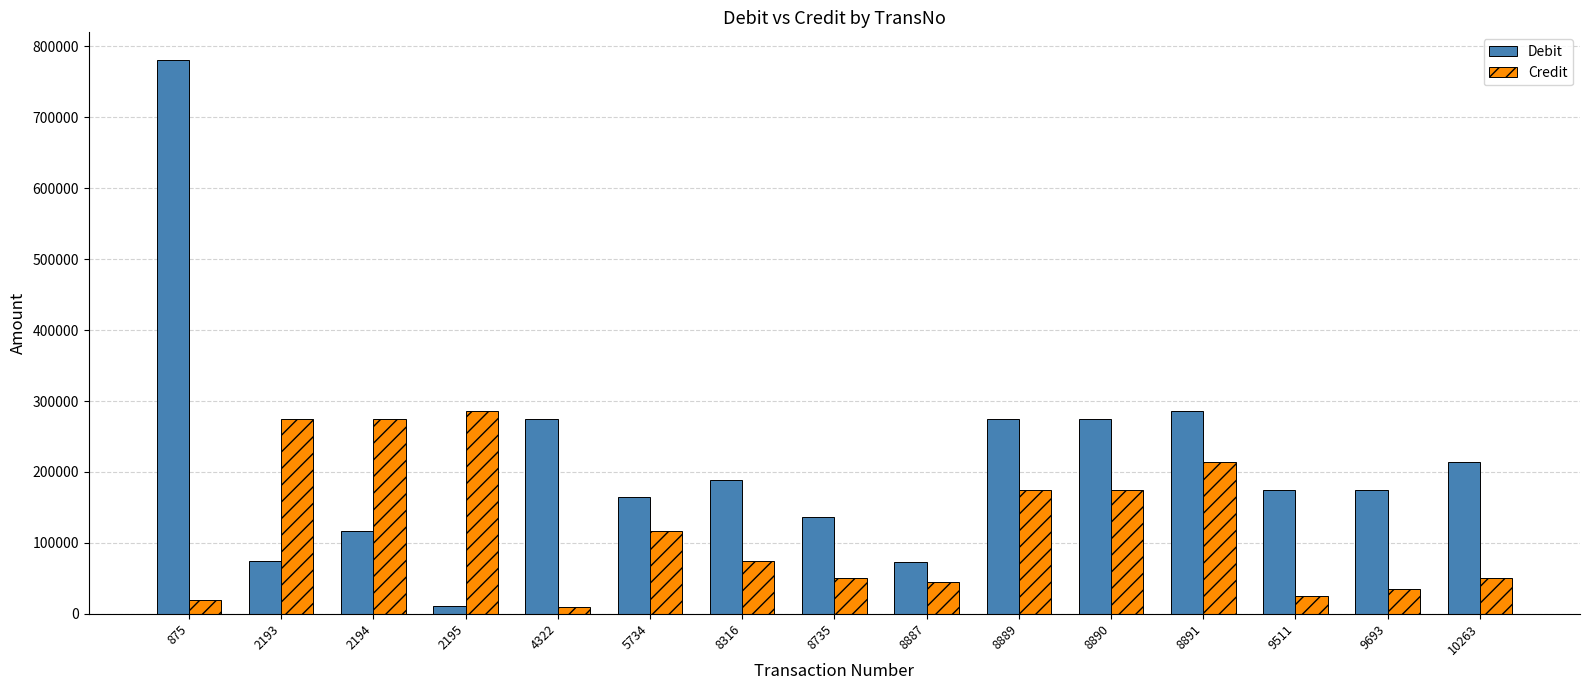

What is the difference between the second highest and second lowest values in the Credit series?

255185